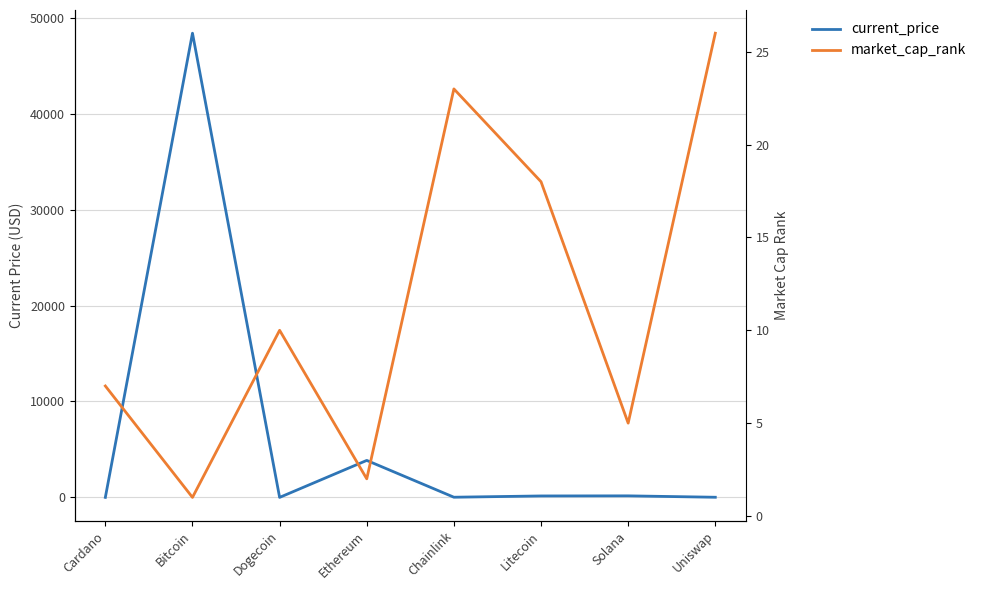

What is the total value across all series at Chainlink?

41.4